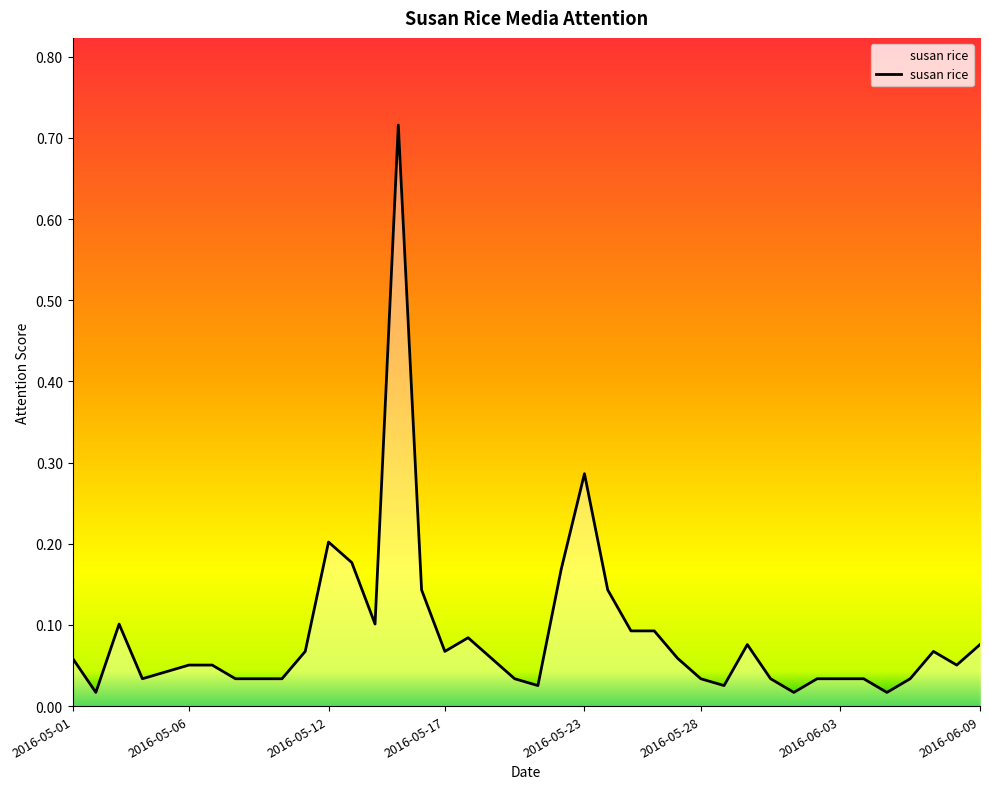

Reading left to right, what are all the values shown in this chart?

2016-05-01=0.1	2016-05-02=0.0	2016-05-03=0.1	2016-05-04=0.0	2016-05-05=0.0	2016-05-06=0.1	2016-05-07=0.1	2016-05-08=0.0	2016-05-09=0.0	2016-05-10=0.0	2016-05-11=0.1	2016-05-12=0.2	2016-05-13=0.2	2016-05-14=0.1	2016-05-15=0.7	2016-05-16=0.1	2016-05-17=0.1	2016-05-18=0.1	2016-05-19=0.1	2016-05-20=0.0	2016-05-21=0.0	2016-05-22=0.2	2016-05-23=0.3	2016-05-24=0.1	2016-05-25=0.1	2016-05-26=0.1	2016-05-27=0.1	2016-05-28=0.0	2016-05-29=0.0	2016-05-30=0.1	2016-05-31=0.0	2016-06-01=0.0	2016-06-02=0.0	2016-06-03=0.0	2016-06-04=0.0	2016-06-05=0.0	2016-06-06=0.0	2016-06-07=0.1	2016-06-08=0.1	2016-06-09=0.1